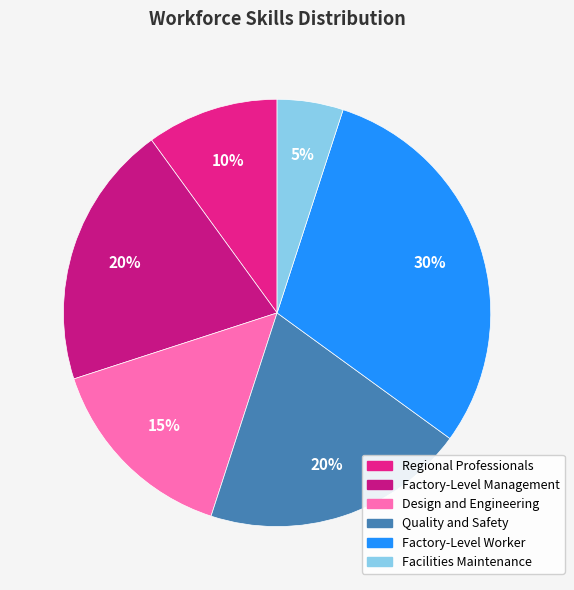

How many segments does this pie chart have?

6